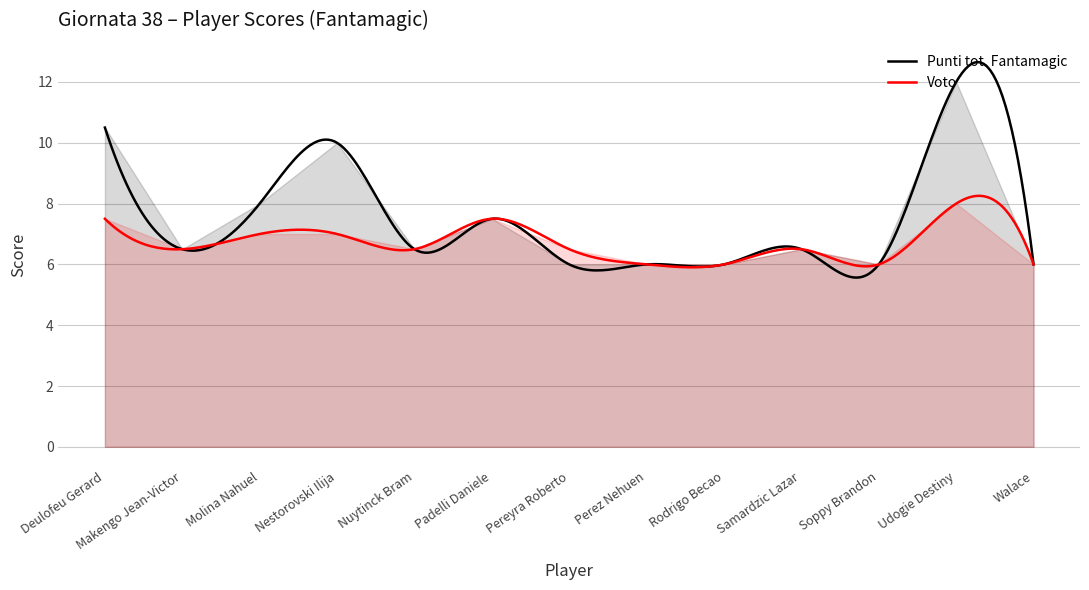

The value of Punti tot. Fantamagic at Pereyra Roberto is 6.0. True or false?

True